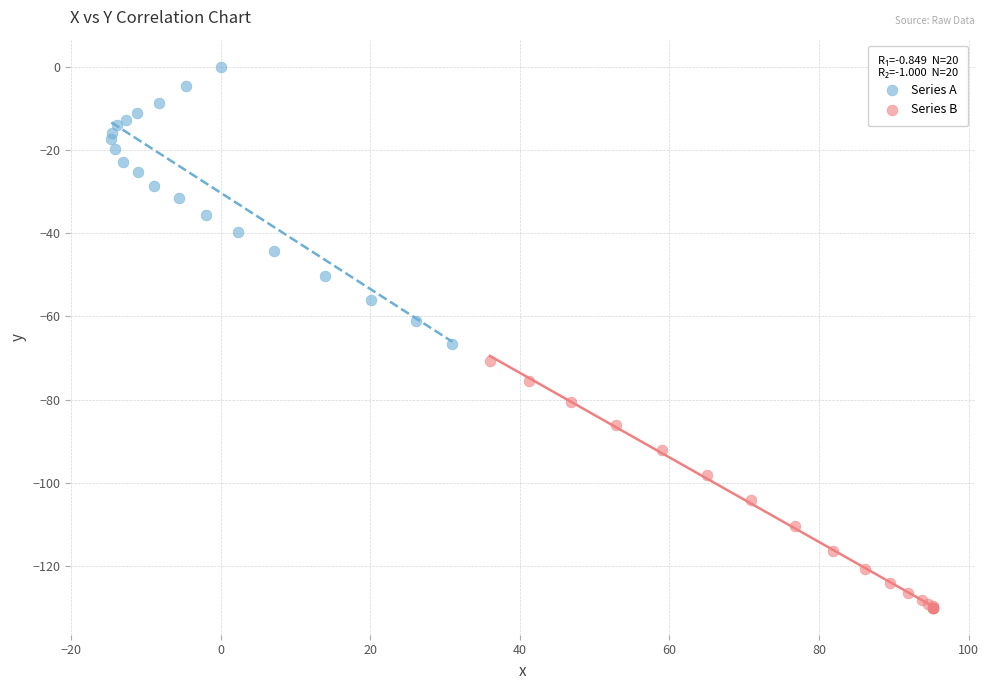

Which series has the widest spread of Y values?

Series A